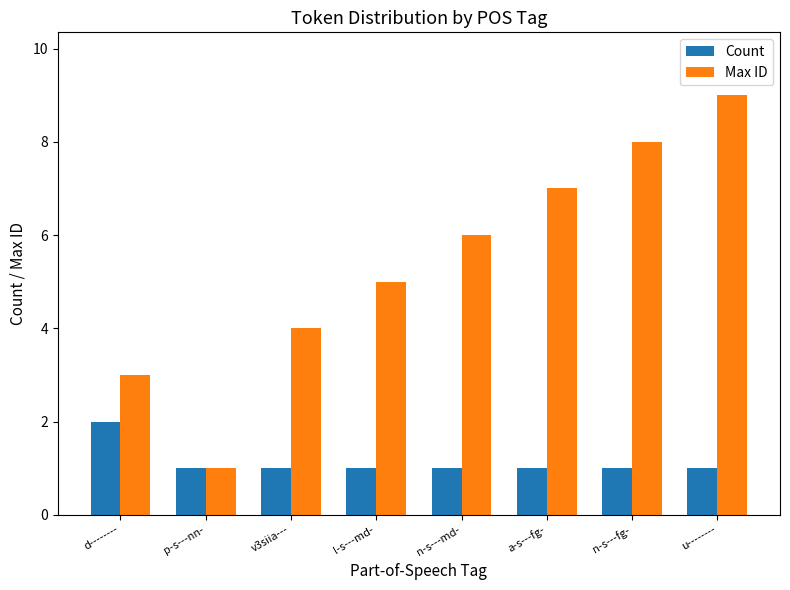

What is the minimum value for Max ID?

1